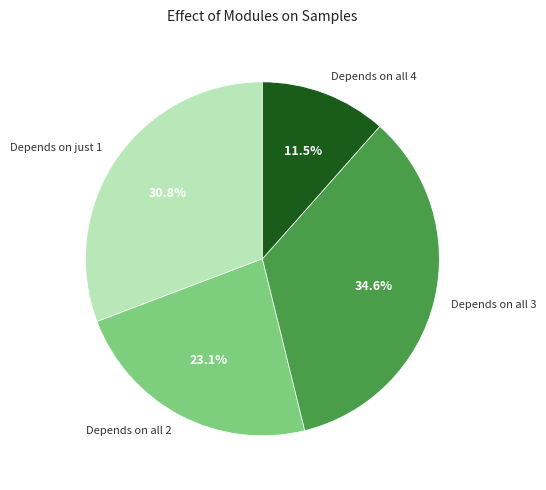

Count the number of slices in the pie.

4